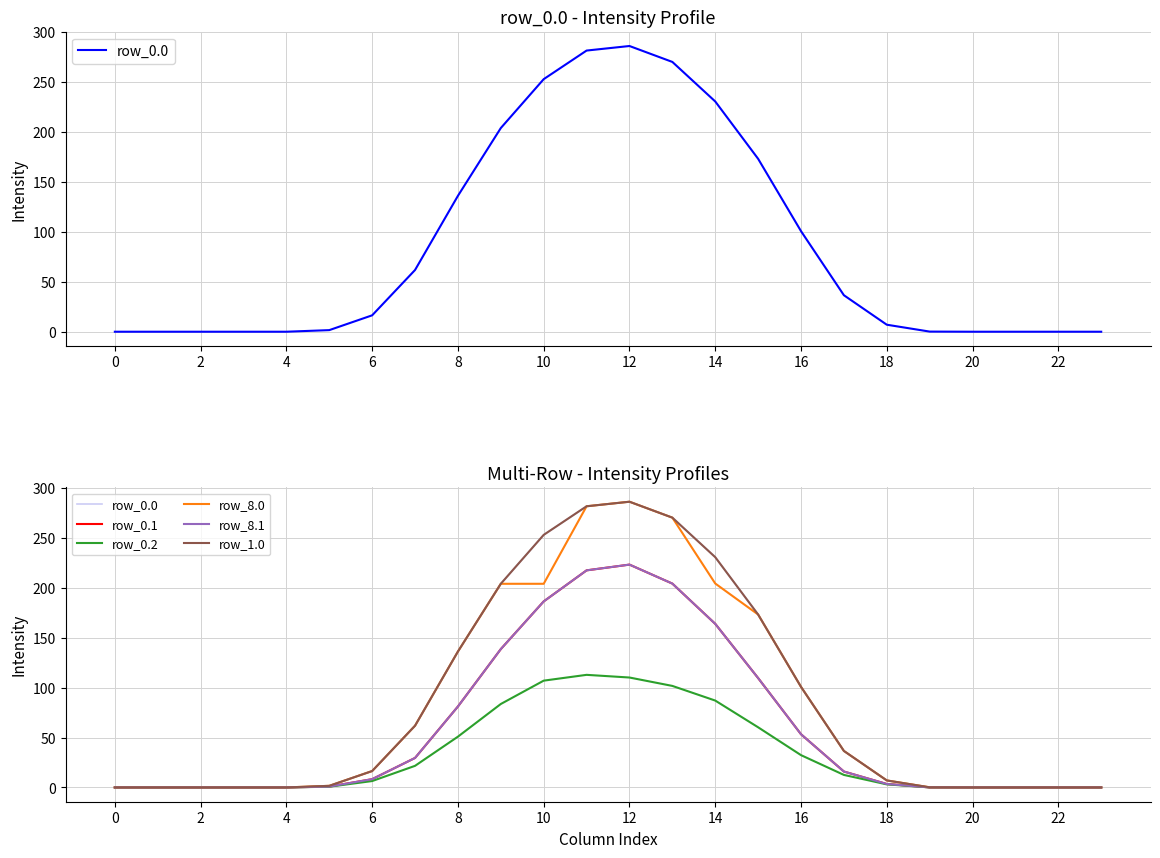

What are all the series names shown in the legend?

row_0.0, row_0.1, row_0.2, row_8.0, row_8.1, row_1.0